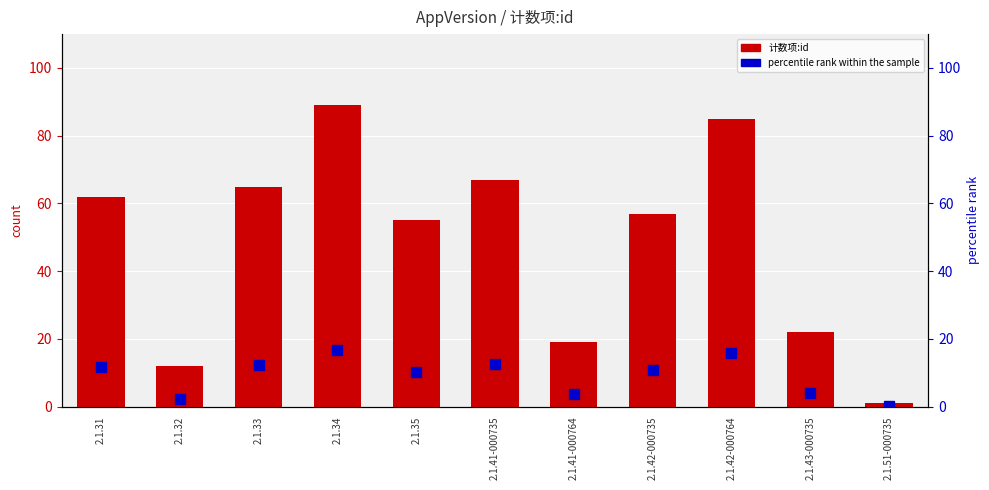

At which category is the sum across all series the highest?

2.1.34